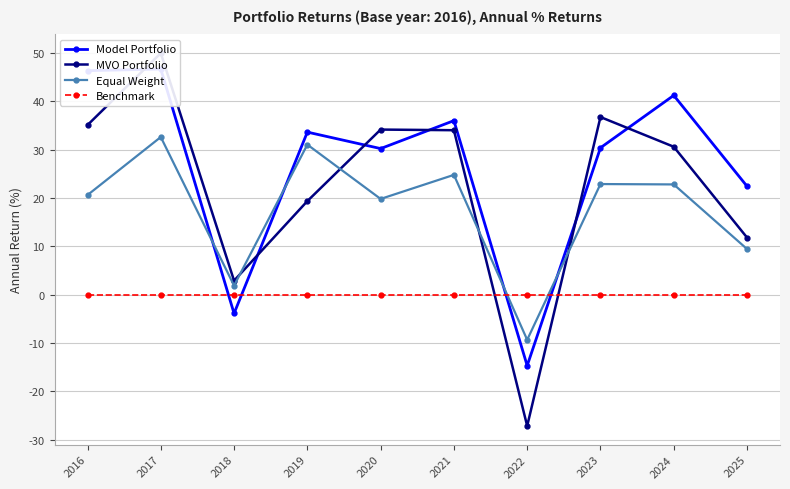

The Model Portfolio series shows 22.4 at 2025. True or false?

True